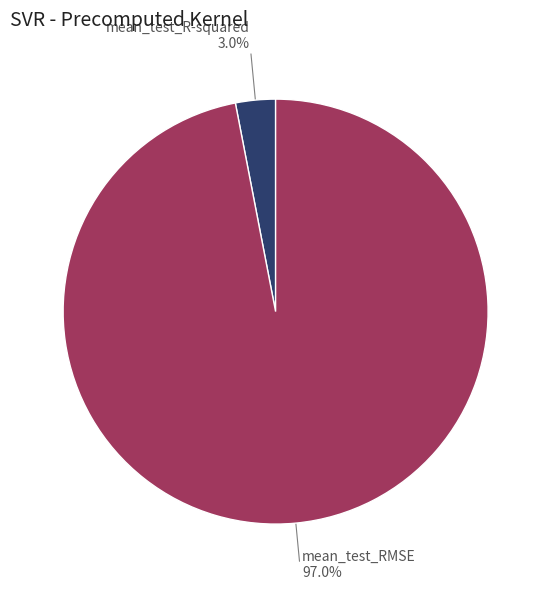

To the nearest percent, what is the average slice percentage?

50%